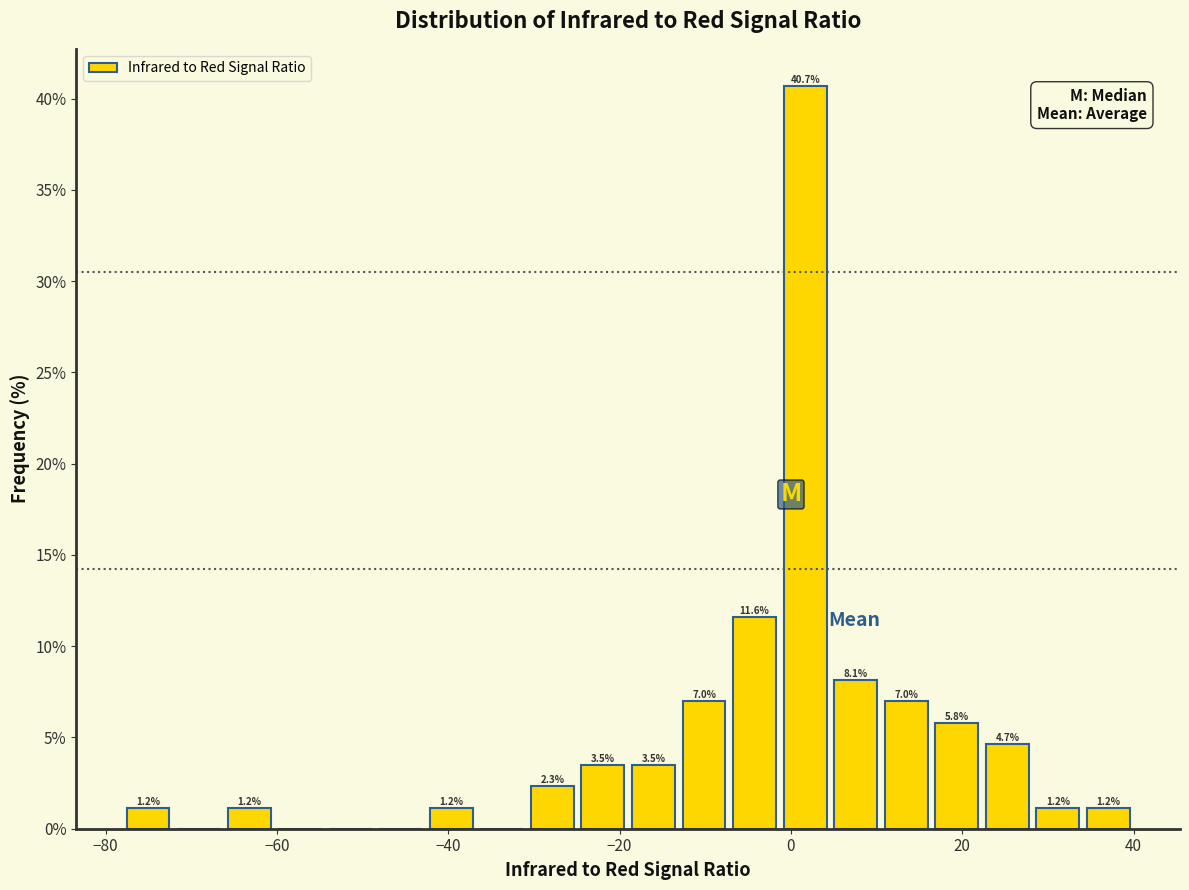

Around what value on the x-axis is the tallest bar? Give the approximate position of its centre, as read against the axis.

2